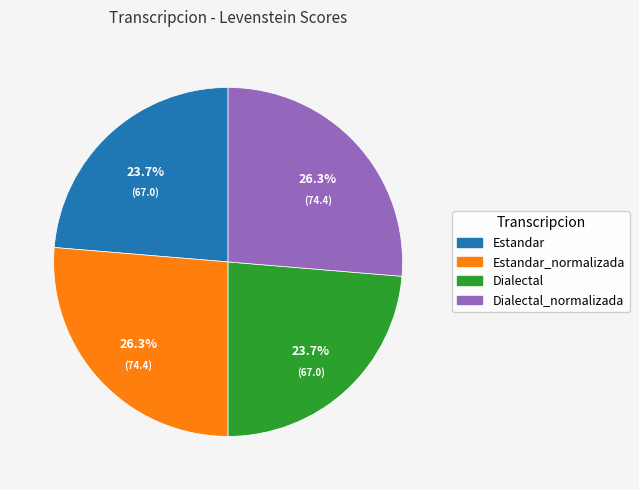

Is there any slice that represents more than half of the pie?

No